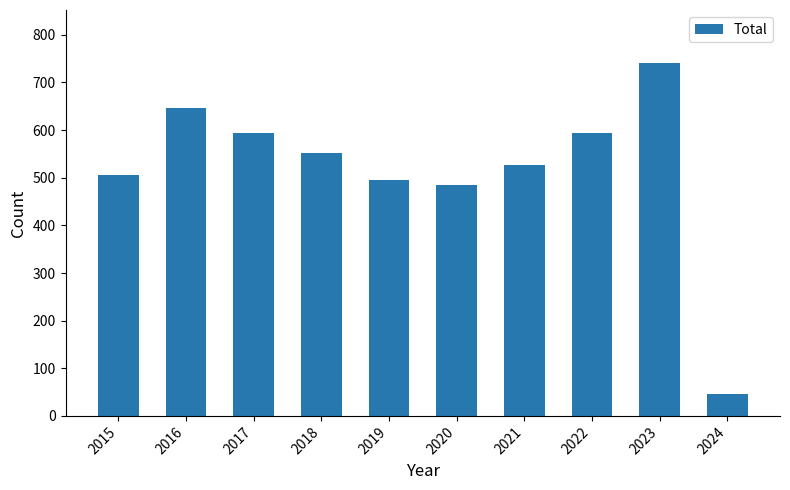

The value at 2021 is 265. True or false?

False